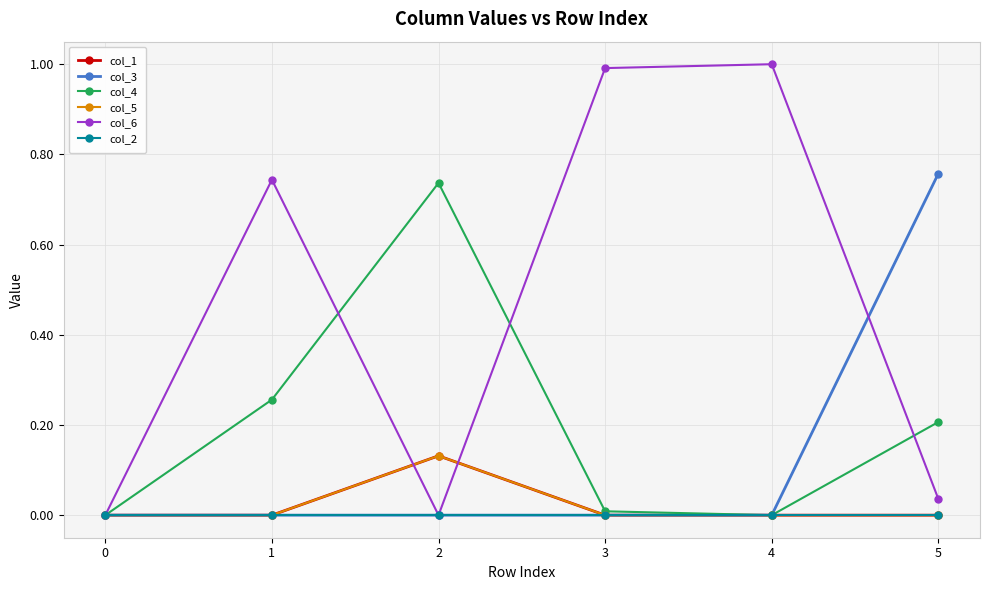

The col_2 series shows 0.0 at 0. True or false?

True